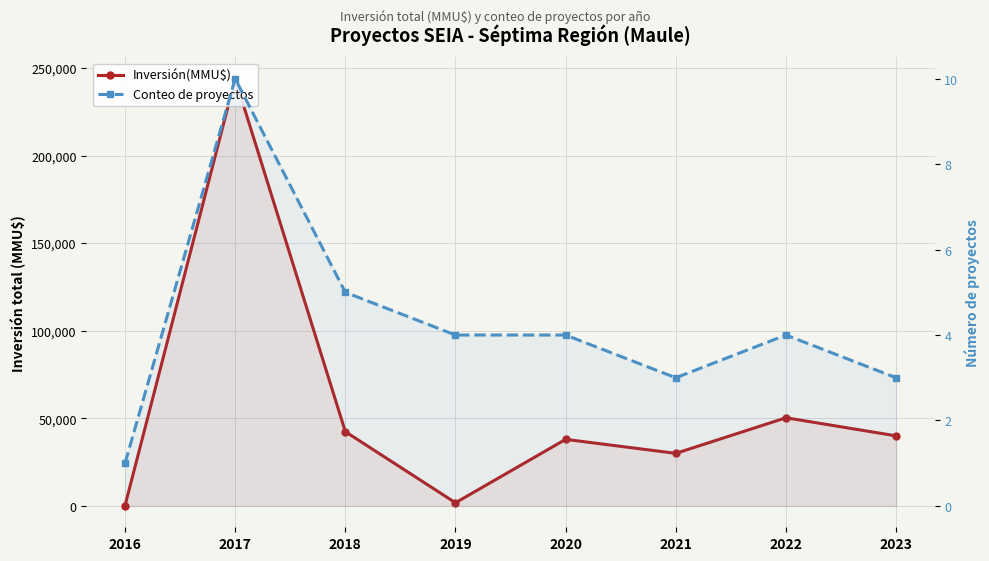

Read the Conteo de proyectos value at 2017.

10